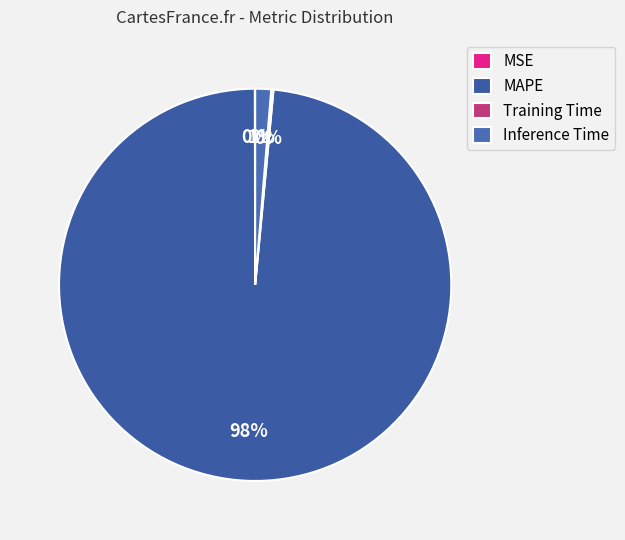

What percentage is the Inference Time slice, to the nearest percent?

1%